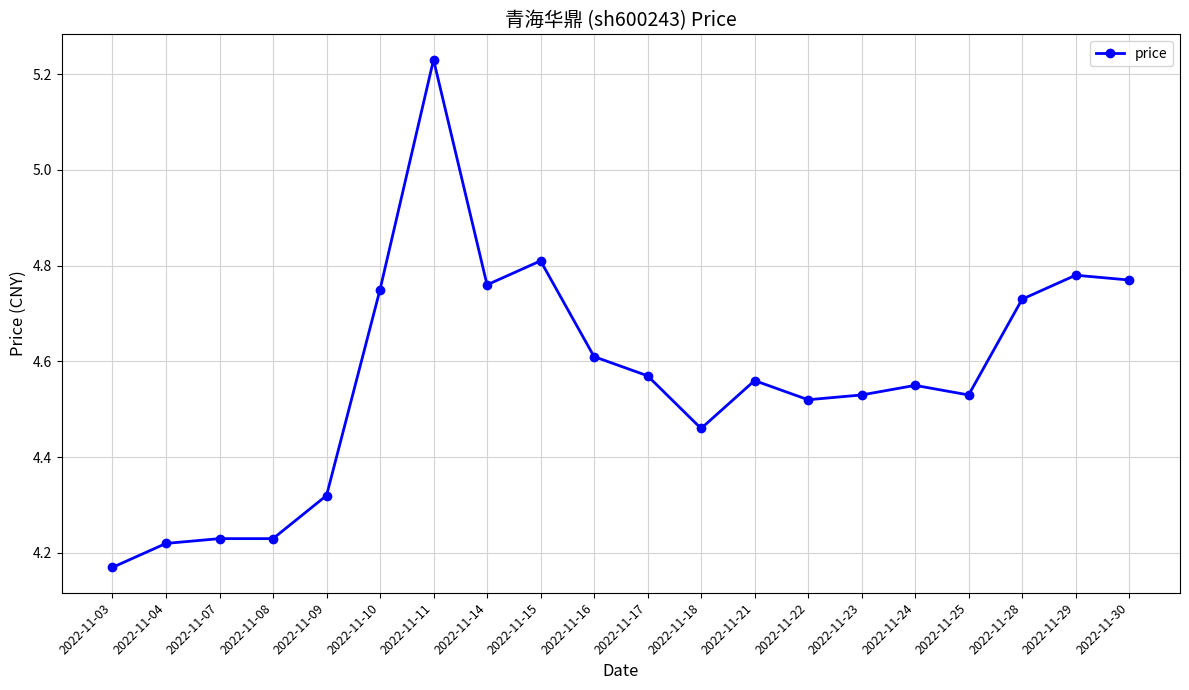

How many lines are shown in the chart?

1